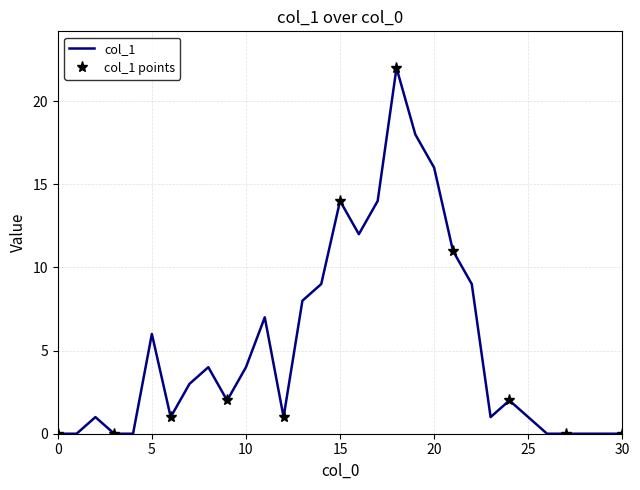

Does the chart have visible grid lines?

Yes